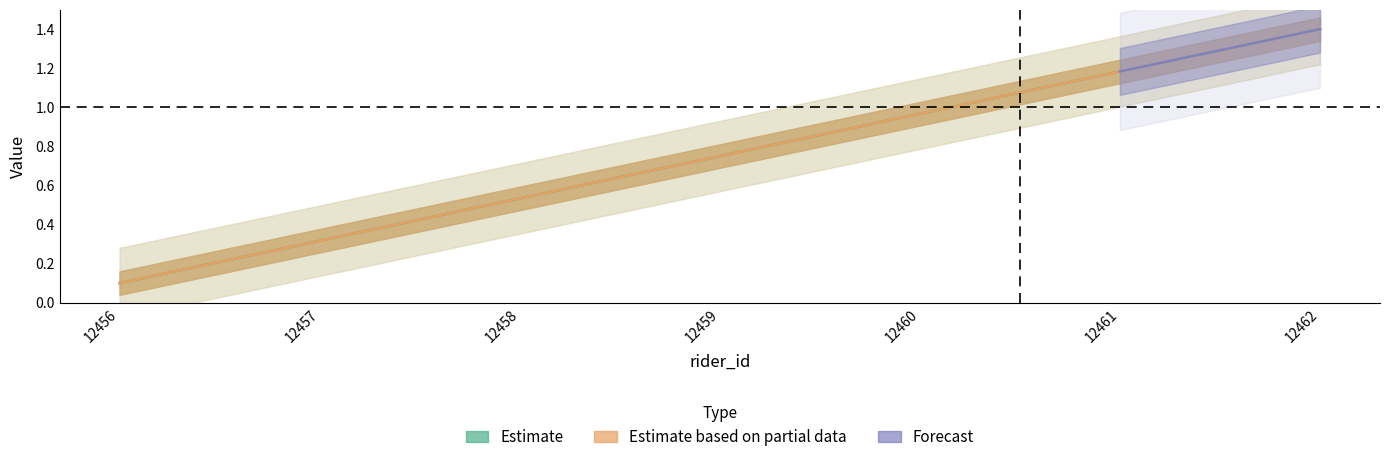

What is the difference between the maximum and minimum values in the horse_id series?

1.3